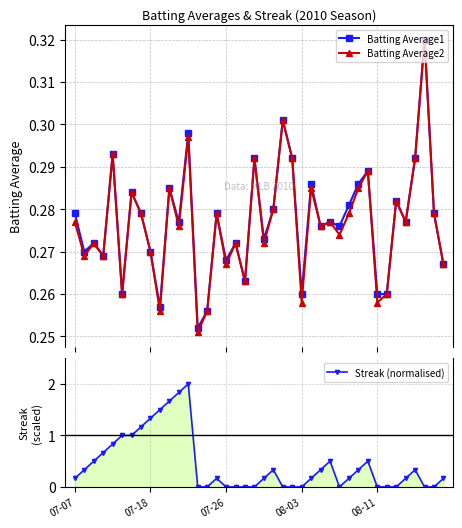

True or false: Batting Average2 and Batting Average1 intersect in this chart.

False